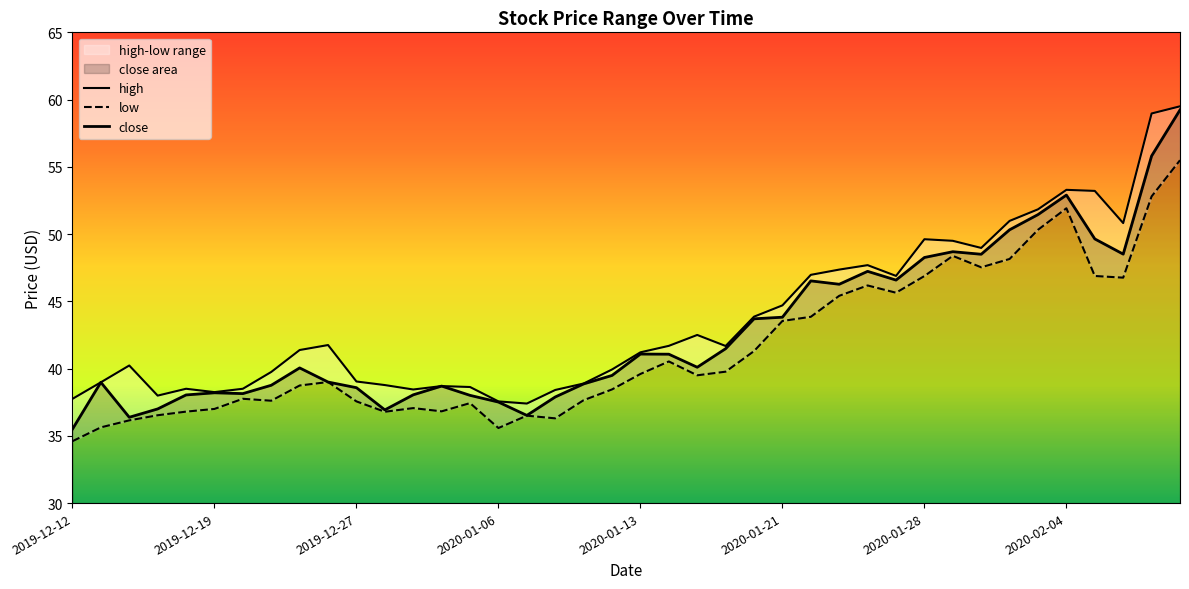

True or false: low and high cross at least once.

False